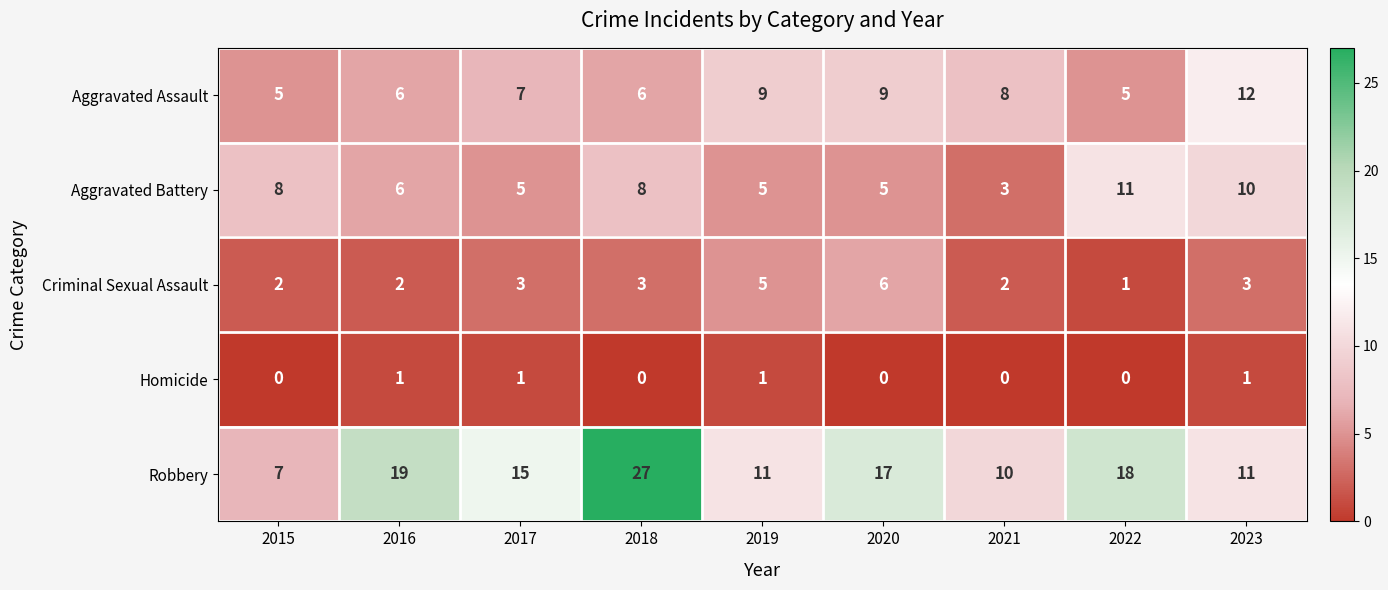

Count the Criminal Sexual Assault values in the range 2 to 3.

6